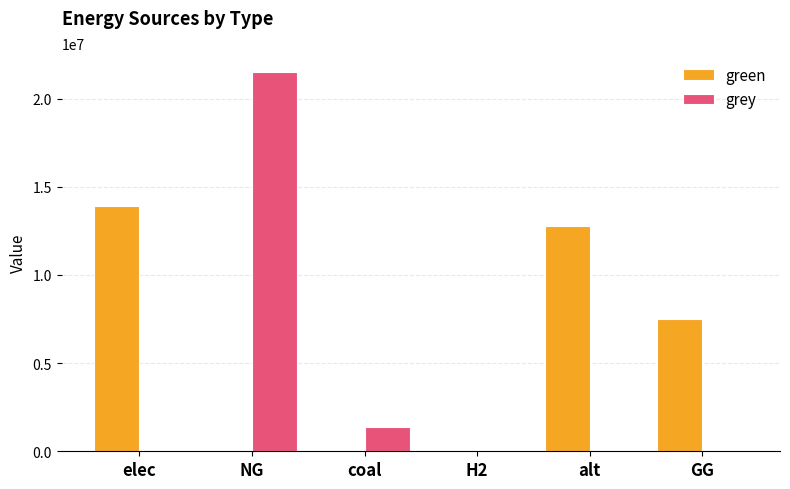

What is the sum of all green values?

34169048.0